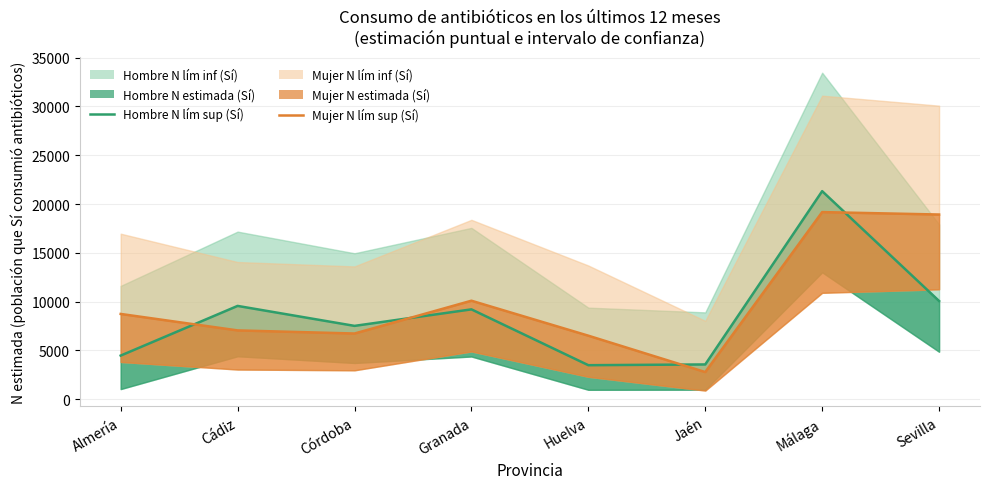

Is the value of Hombre N lím sup (Sí) at Granada greater than the value of Mujer N lím sup (Sí) at Jaén?

Yes